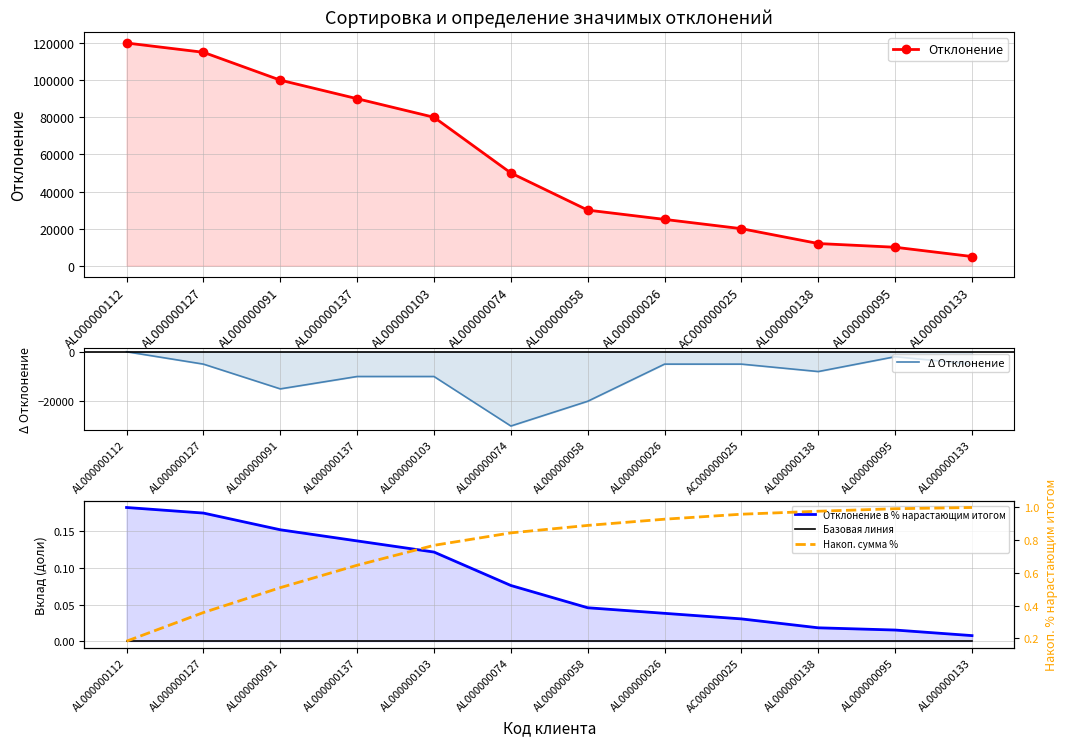

What is the sum of the Накоп. сумма % values at AL000000058 and AL000000026?

1.8